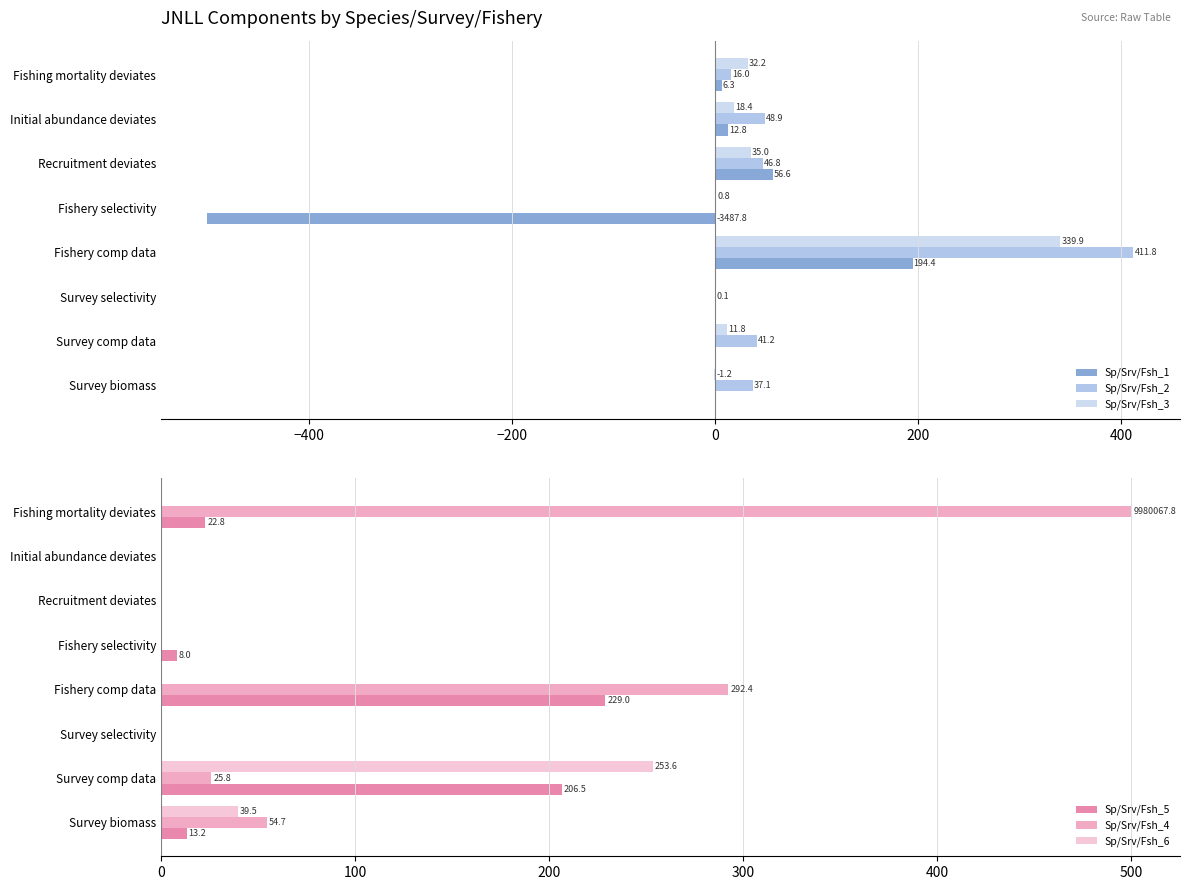

Where is Sp/Srv/Fsh_5 nearest to the value 114?

Fishing mortality deviates